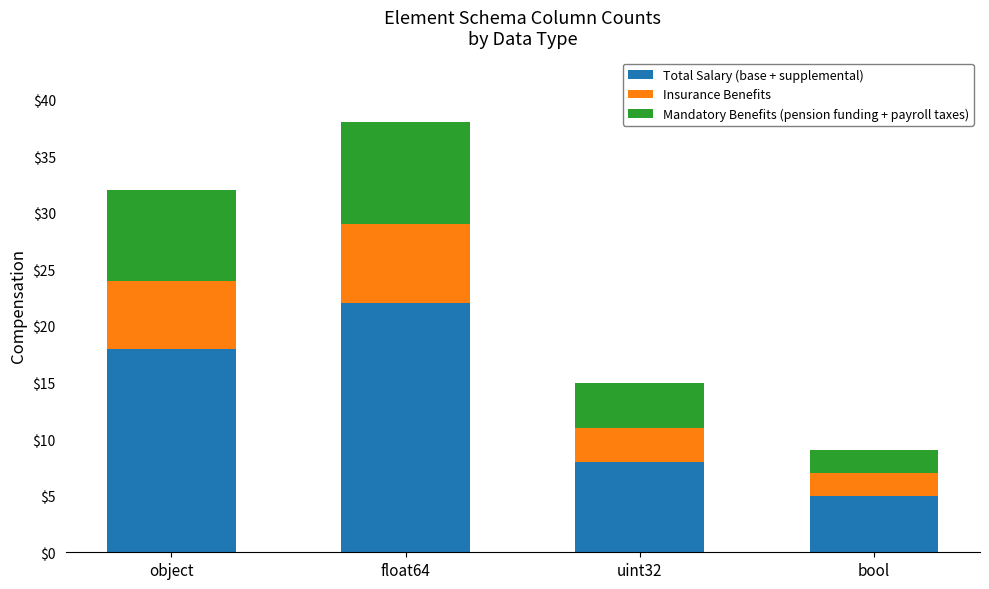

Reading left to right, what are the values for Total Salary (base + supplemental)?

object=18	float64=22	uint32=8	bool=5